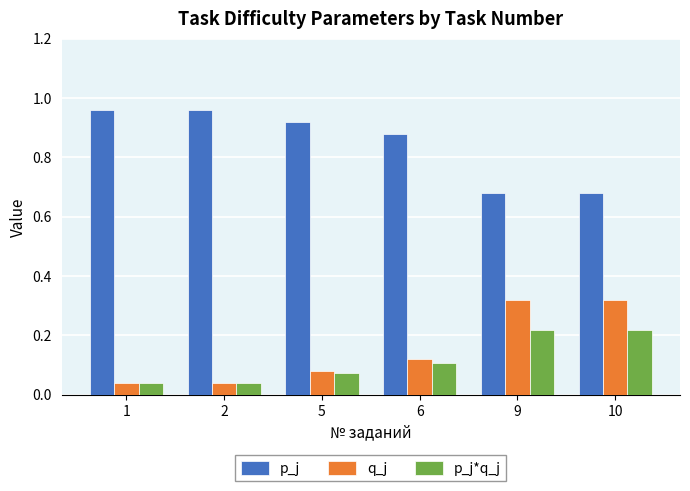

Count the number of data series in this chart.

3